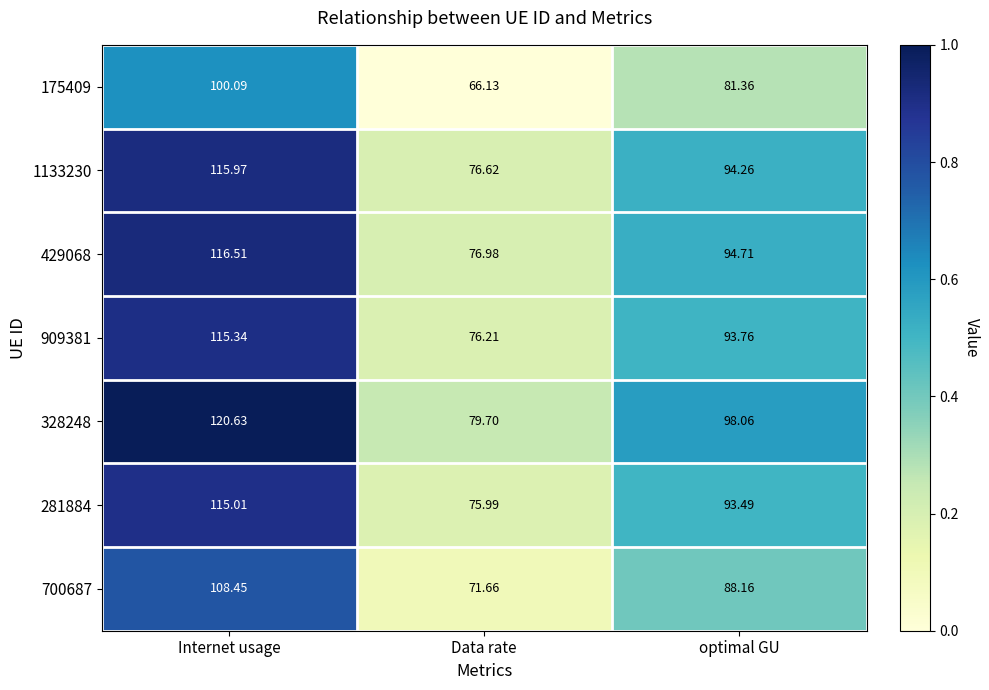

Where does the 909381 series first go above 93?

Internet usage